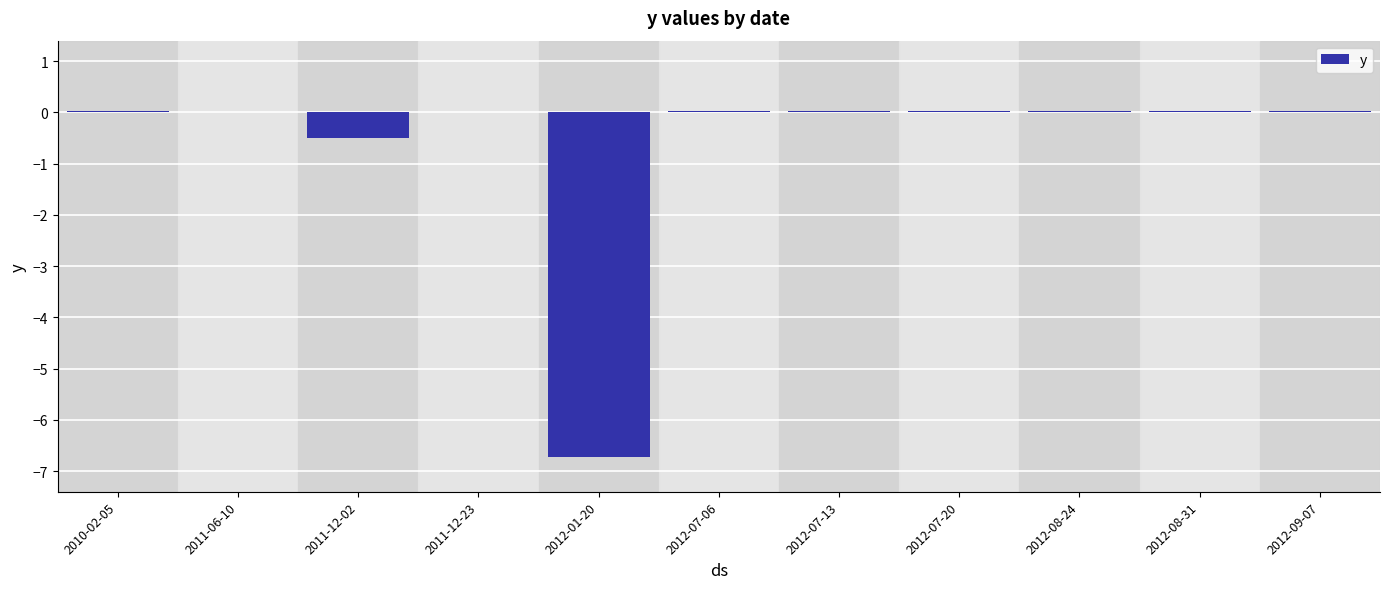

What is the sum of all values?

-7.1